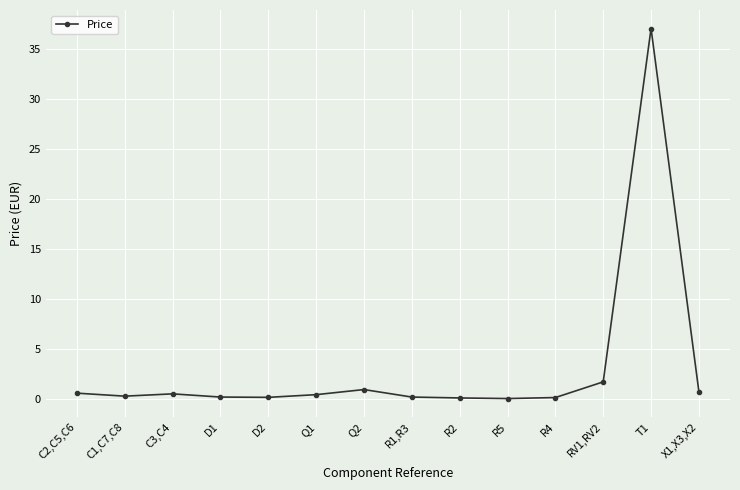

What is the average value?

3.1